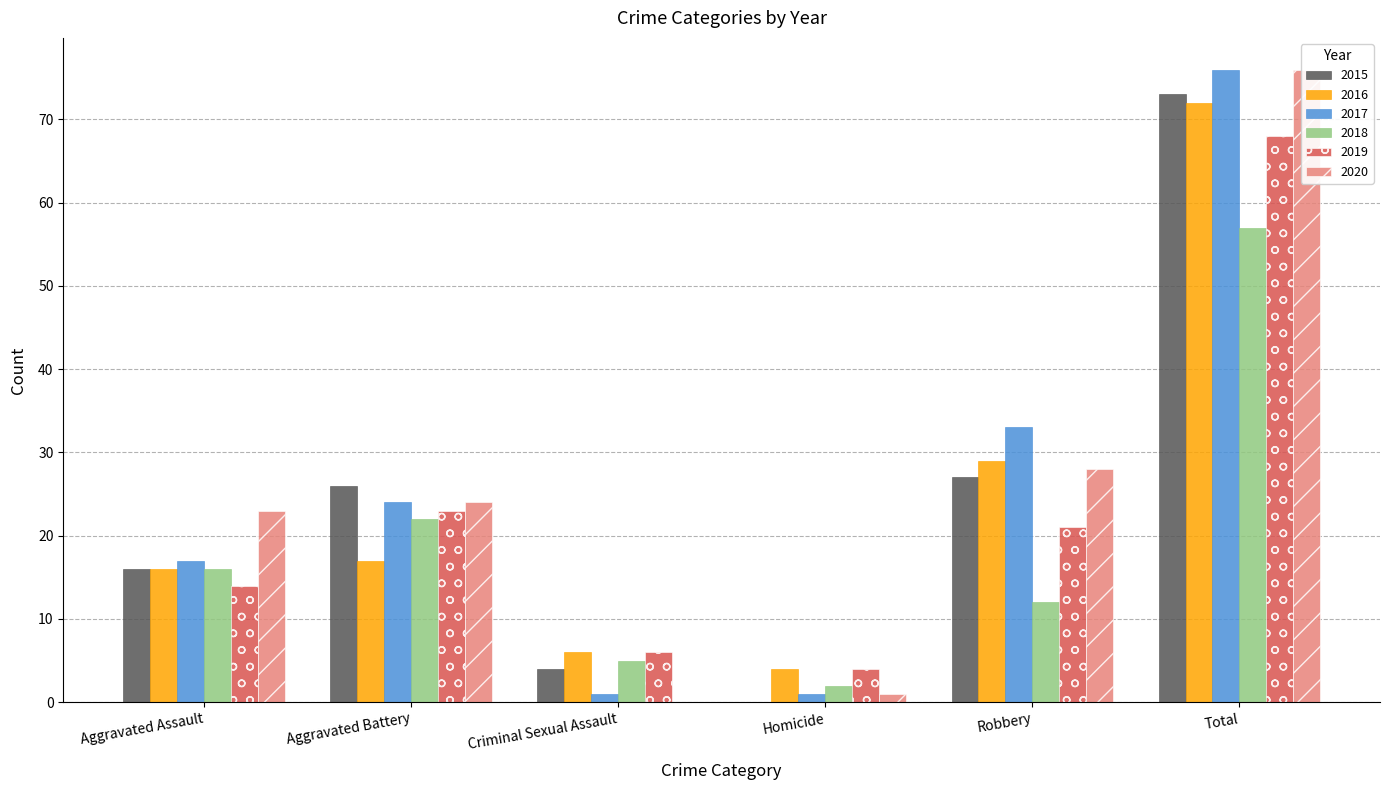

Which label corresponds to the smallest value in the chart?

Homicide